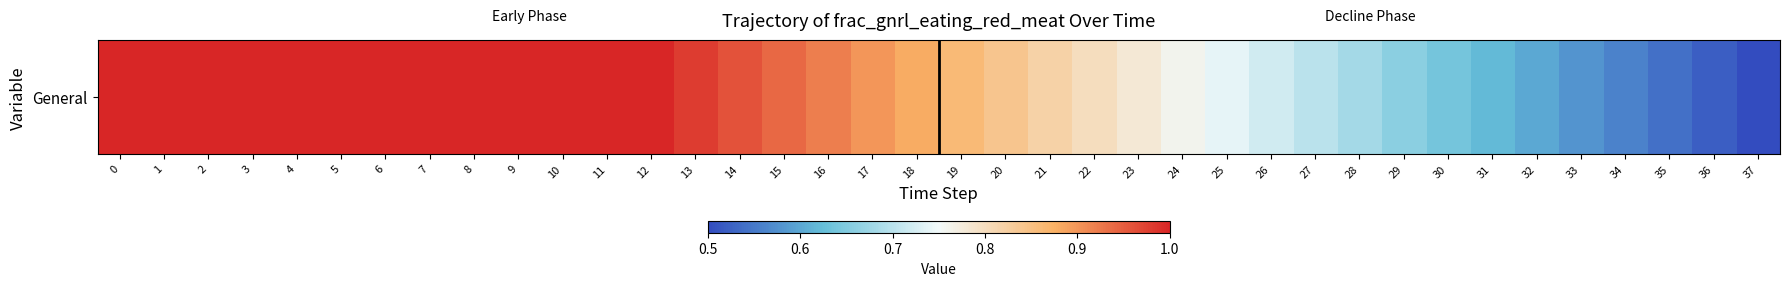

Reading left to right, what are all the values shown in this chart?

1.0	1.0	1.0	1.0	1.0	1.0	1.0	1.0	1.0	1.0	1.0	1.0	1.0	1.0	1.0	0.9	0.9	0.9	0.9	0.9	0.8	0.8	0.8	0.8	0.8	0.7	0.7	0.7	0.7	0.7	0.6	0.6	0.6	0.6	0.6	0.5	0.5	0.5